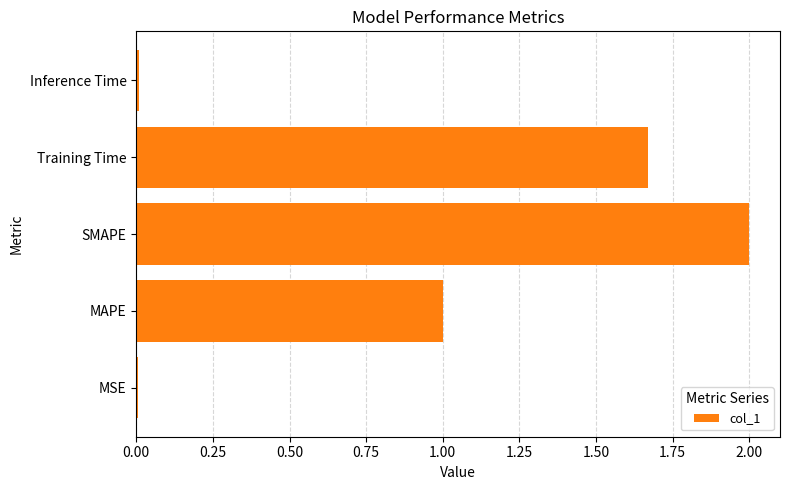

Count the number of data series in this chart.

1